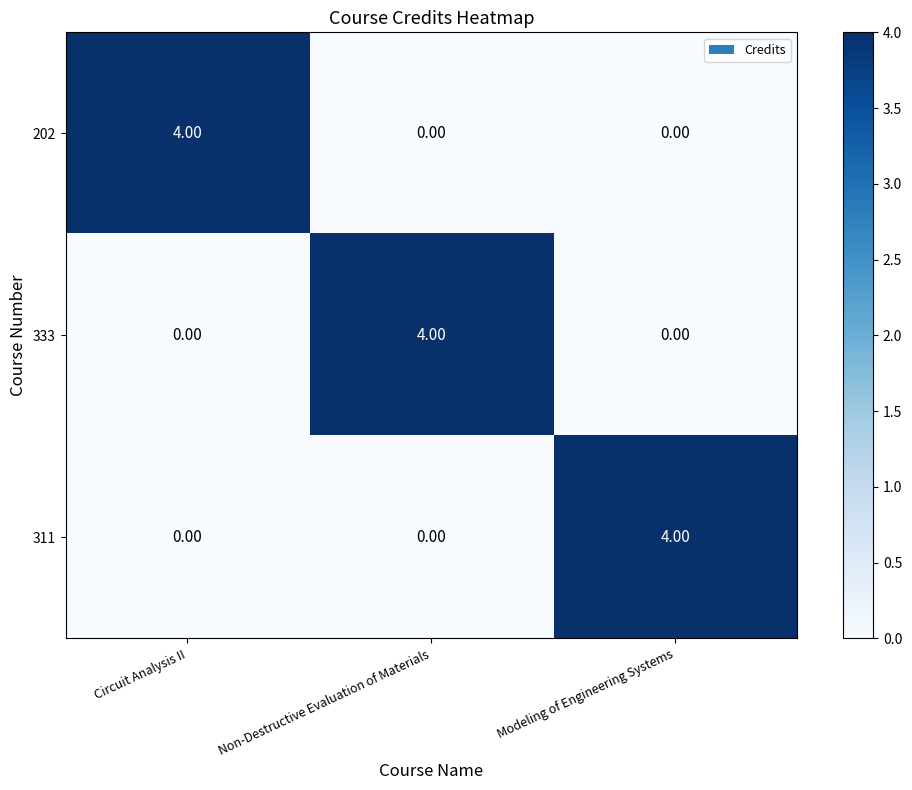

What is the difference between the 311 values at Non-Destructive Evaluation of Materials and Modeling of Engineering Systems?

4